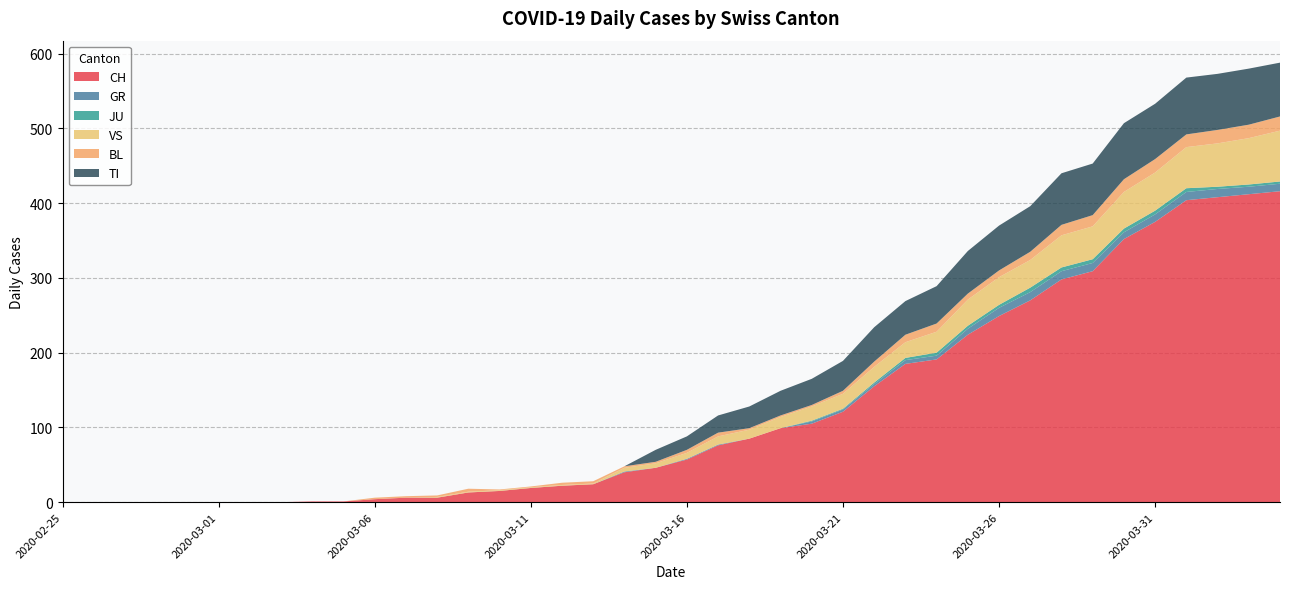

Reading left to right, what are all the values shown in this chart?

CH: 2020-02-25=0	2020-02-26=0	2020-02-27=0	2020-02-28=0	2020-02-29=0	2020-03-01=0	2020-03-02=0	2020-03-03=0	2020-03-04=1	2020-03-05=1	2020-03-06=4	2020-03-07=6	2020-03-08=6	2020-03-09=13	2020-03-10=15	2020-03-11=19	2020-03-12=22	2020-03-13=24	2020-03-14=40	2020-03-15=46	2020-03-16=57	2020-03-17=76	2020-03-18=85	2020-03-19=99	2020-03-20=105	2020-03-21=121	2020-03-22=155	2020-03-23=185	2020-03-24=191	2020-03-25=224	2020-03-26=249	2020-03-27=270	2020-03-28=298	2020-03-29=309	2020-03-30=352	2020-03-31=375	2020-04-01=404	2020-04-02=408	2020-04-03=412	2020-04-04=416
GR: 2020-02-25=0	2020-02-26=0	2020-02-27=0	2020-02-28=0	2020-02-29=0	2020-03-01=0	2020-03-02=0	2020-03-03=0	2020-03-04=0	2020-03-05=0	2020-03-06=0	2020-03-07=0	2020-03-08=0	2020-03-09=0	2020-03-10=0	2020-03-11=0	2020-03-12=0	2020-03-13=0	2020-03-14=1	2020-03-15=0	2020-03-16=1	2020-03-17=1	2020-03-18=0	2020-03-19=0	2020-03-20=3	2020-03-21=3	2020-03-22=3	2020-03-23=5	2020-03-24=5	2020-03-25=8	2020-03-26=11	2020-03-27=11	2020-03-28=11	2020-03-29=11	2020-03-30=9	2020-03-31=10	2020-04-01=11	2020-04-02=11	2020-04-03=10	2020-04-04=10
JU: 2020-02-25=0	2020-02-26=0	2020-02-27=0	2020-02-28=0	2020-02-29=0	2020-03-01=0	2020-03-02=0	2020-03-03=0	2020-03-04=0	2020-03-05=0	2020-03-06=0	2020-03-07=0	2020-03-08=0	2020-03-09=0	2020-03-10=0	2020-03-11=0	2020-03-12=0	2020-03-13=0	2020-03-14=0	2020-03-15=0	2020-03-16=0	2020-03-17=0	2020-03-18=0	2020-03-19=0	2020-03-20=1	2020-03-21=1	2020-03-22=2	2020-03-23=3	2020-03-24=4	2020-03-25=4	2020-03-26=4	2020-03-27=6	2020-03-28=5	2020-03-29=5	2020-03-30=5	2020-03-31=5	2020-04-01=5	2020-04-02=3	2020-04-03=3	2020-04-04=3
VS: 2020-02-25=0	2020-02-26=0	2020-02-27=0	2020-02-28=0	2020-02-29=0	2020-03-01=0	2020-03-02=0	2020-03-03=0	2020-03-04=0	2020-03-05=0	2020-03-06=0	2020-03-07=0	2020-03-08=1	2020-03-09=1	2020-03-10=1	2020-03-11=1	2020-03-12=1	2020-03-13=1	2020-03-14=5	2020-03-15=6	2020-03-16=8	2020-03-17=11	2020-03-18=12	2020-03-19=15	2020-03-20=19	2020-03-21=20	2020-03-22=21	2020-03-23=21	2020-03-24=28	2020-03-25=35	2020-03-26=37	2020-03-27=37	2020-03-28=43	2020-03-29=44	2020-03-30=49	2020-03-31=51	2020-04-01=55	2020-04-02=58	2020-04-03=62	2020-04-04=68
BL: 2020-02-25=0	2020-02-26=0	2020-02-27=0	2020-02-28=0	2020-02-29=0	2020-03-01=0	2020-03-02=0	2020-03-03=0	2020-03-04=0	2020-03-05=0	2020-03-06=2	2020-03-07=2	2020-03-08=2	2020-03-09=4	2020-03-10=1	2020-03-11=1	2020-03-12=3	2020-03-13=3	2020-03-14=2	2020-03-15=2	2020-03-16=4	2020-03-17=5	2020-03-18=2	2020-03-19=2	2020-03-20=2	2020-03-21=4	2020-03-22=7	2020-03-23=10	2020-03-24=11	2020-03-25=8	2020-03-26=9	2020-03-27=11	2020-03-28=14	2020-03-29=15	2020-03-30=17	2020-03-31=18	2020-04-01=17	2020-04-02=18	2020-04-03=18	2020-04-04=19
TI: 2020-02-25=0	2020-02-26=0	2020-02-27=0	2020-02-28=0	2020-02-29=0	2020-03-01=0	2020-03-02=0	2020-03-03=0	2020-03-04=0	2020-03-05=0	2020-03-06=0	2020-03-07=0	2020-03-08=0	2020-03-09=0	2020-03-10=0	2020-03-11=0	2020-03-12=0	2020-03-13=0	2020-03-14=0	2020-03-15=16	2020-03-16=18	2020-03-17=23	2020-03-18=29	2020-03-19=33	2020-03-20=35	2020-03-21=40	2020-03-22=46	2020-03-23=45	2020-03-24=50	2020-03-25=57	2020-03-26=60	2020-03-27=61	2020-03-28=69	2020-03-29=69	2020-03-30=75	2020-03-31=74	2020-04-01=76	2020-04-02=75	2020-04-03=75	2020-04-04=72